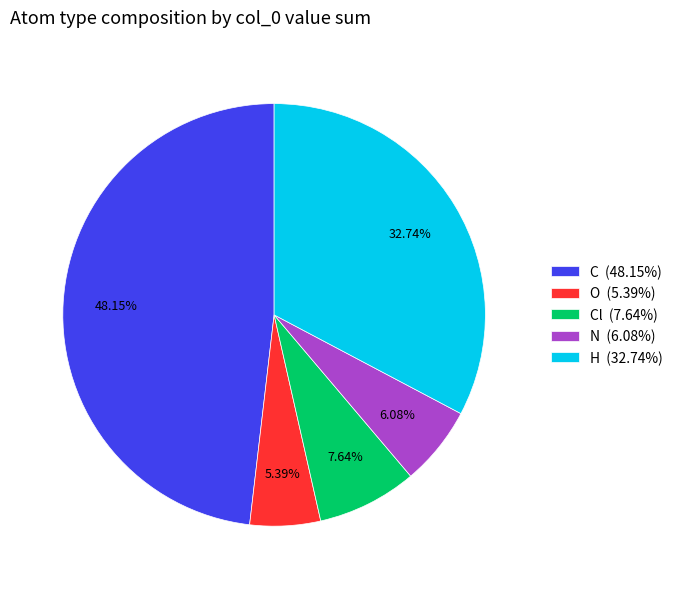

Is there a majority slice in this chart?

No